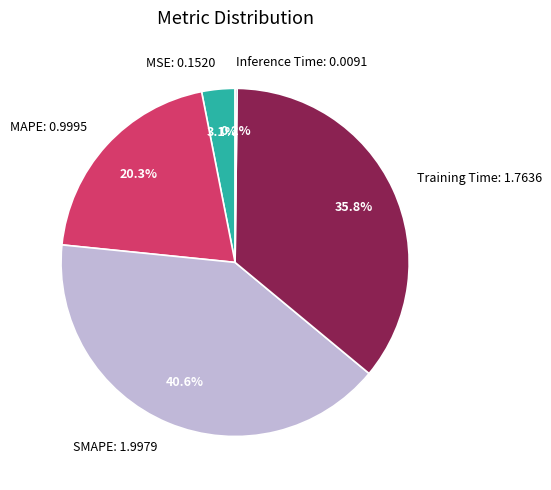

What portion of the pie excludes MAPE: 0.9995?

79.7%